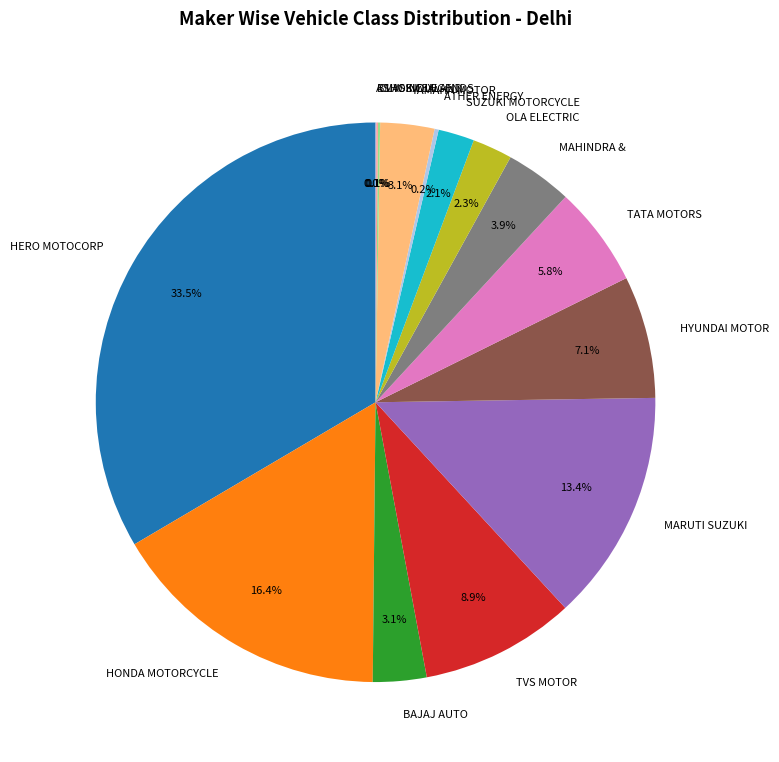

Does OLA ELECTRIC represent more than half of the total?

No